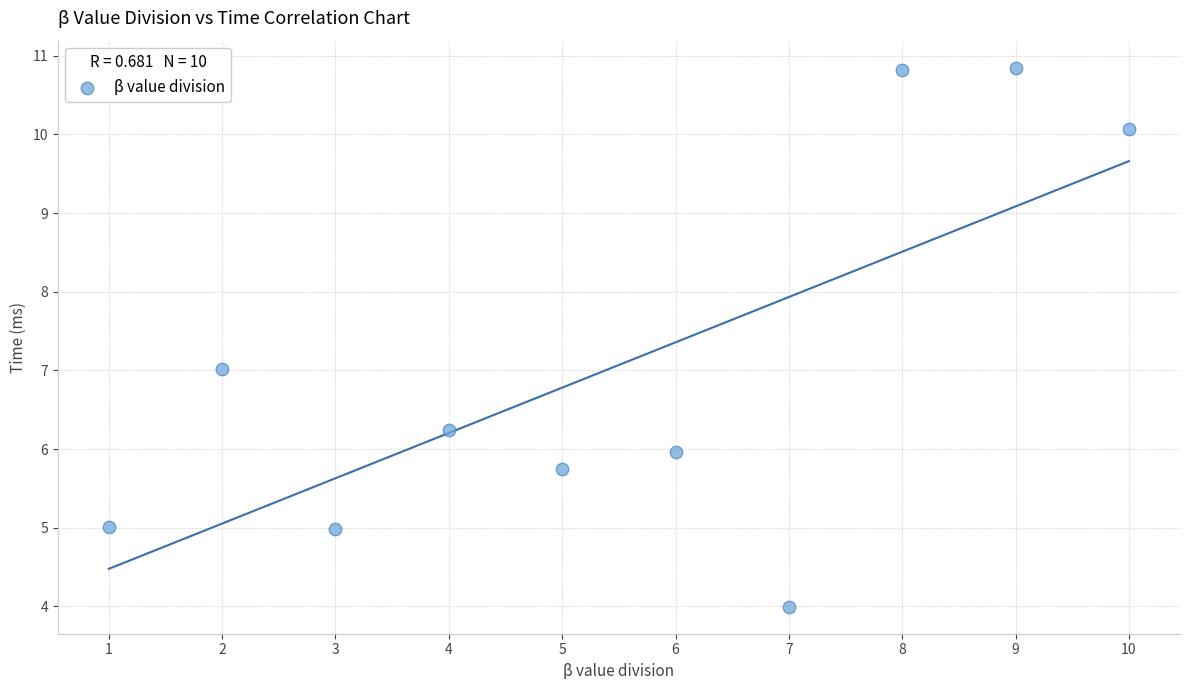

What is the average Y value?

7.1